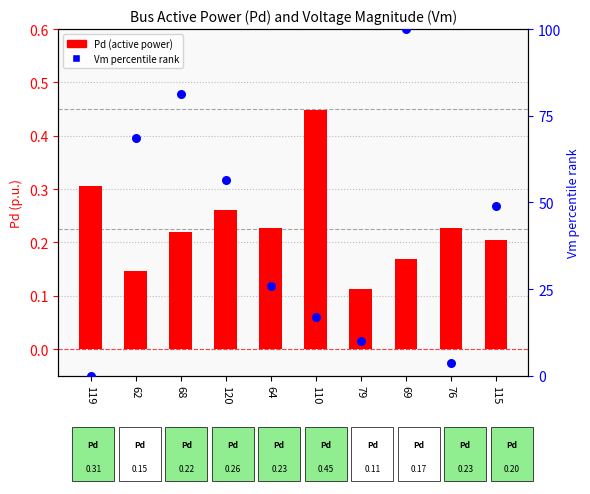

At which category is the sum across all series the highest?

69